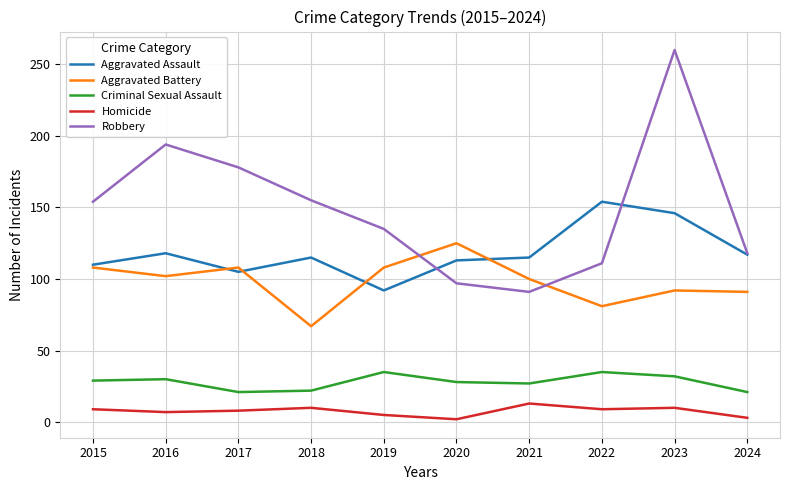

Which series has the largest total across all categories?

Robbery